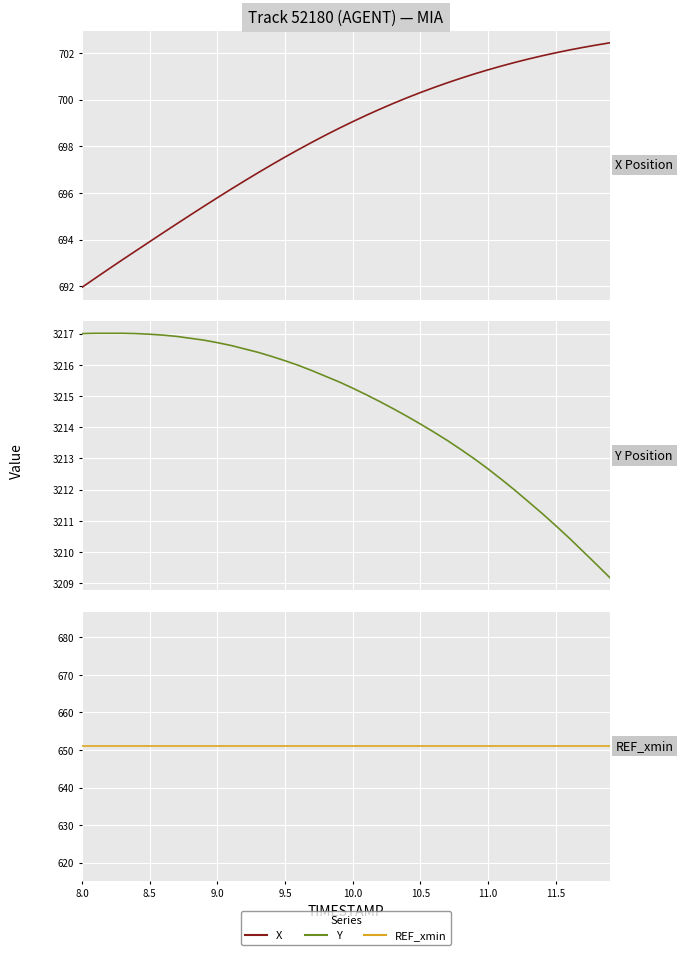

At which label does Y first exceed 3215?

8.0